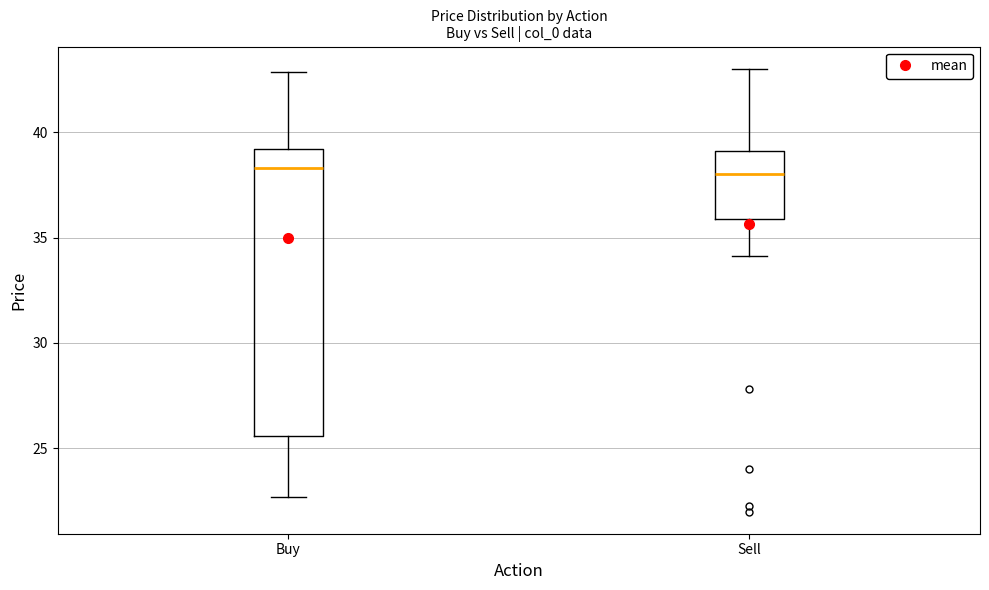

Reading left to right, read every box against the y-axis: the position of its median line, the range the box covers, and the ends of its whiskers. The values are not printed on the chart, so give them approximately, as read against the axis.

Buy: median 38.5, box 25.5 to 39.0, whiskers 22.5 to 43.0
Sell: median 38.0, box 36.0 to 39.0, whiskers 34.0 to 43.0